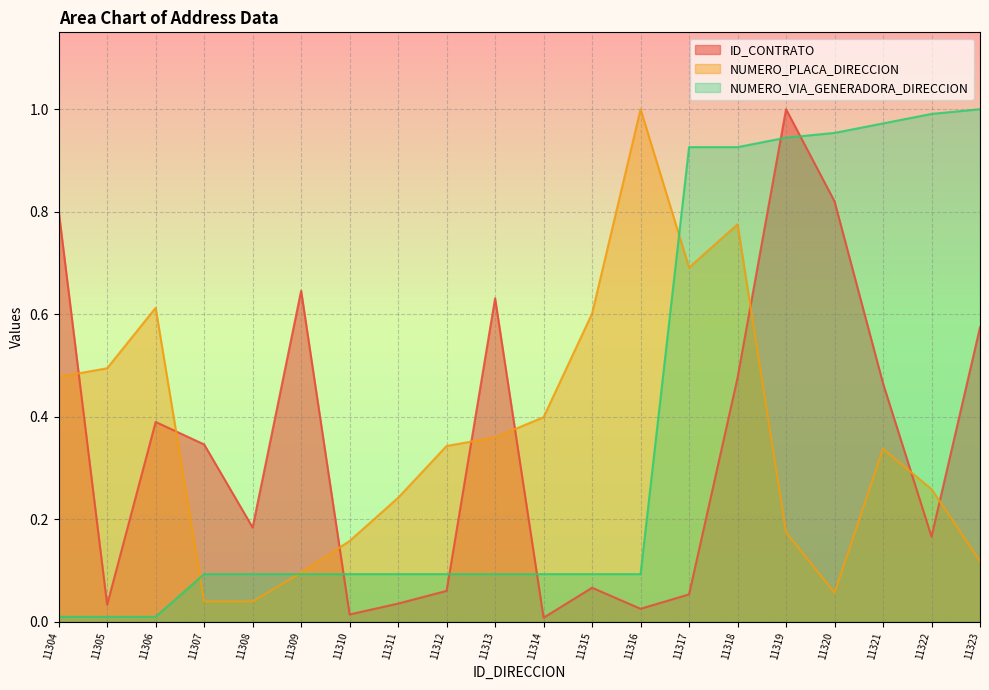

Which category has the highest value across all series?

11319